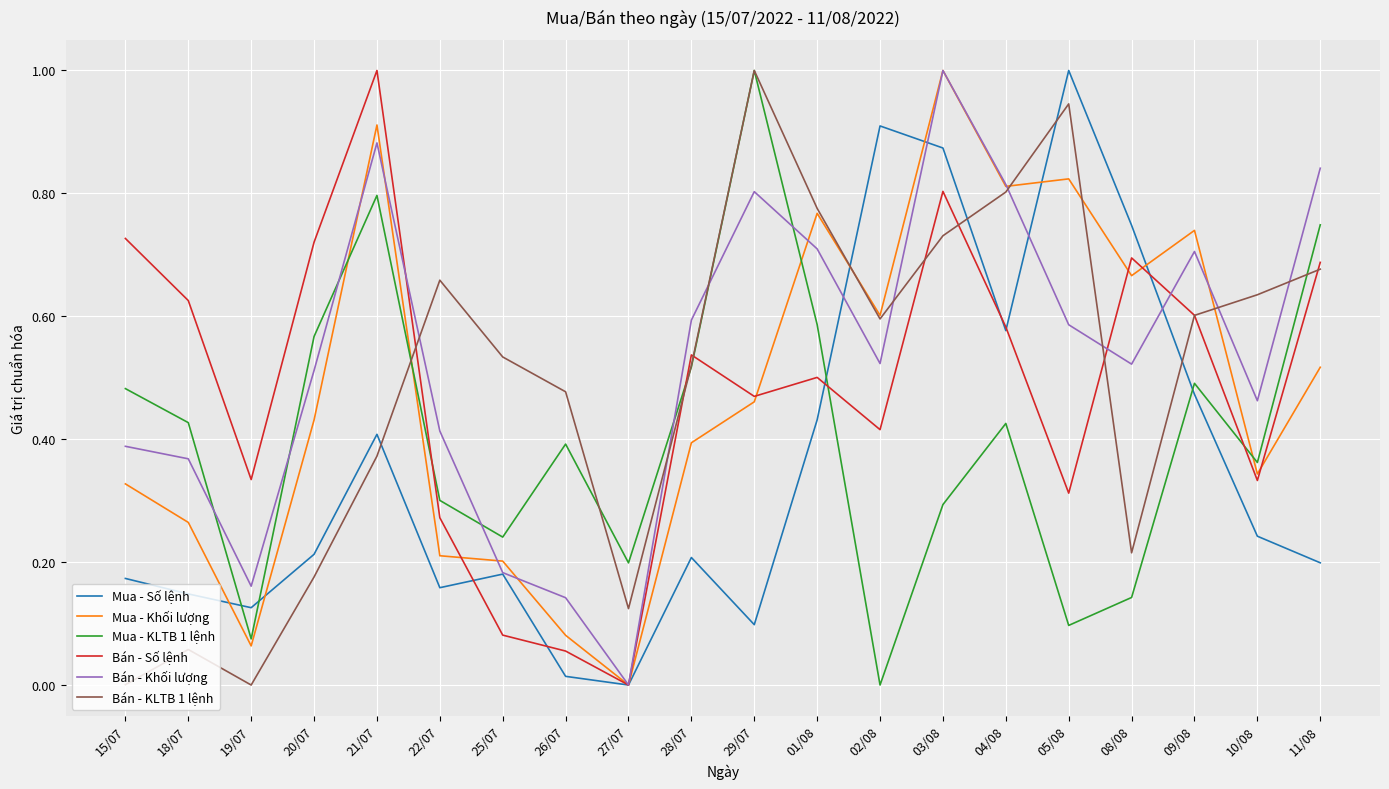

At how many categories does at least one series exceed 0?

20